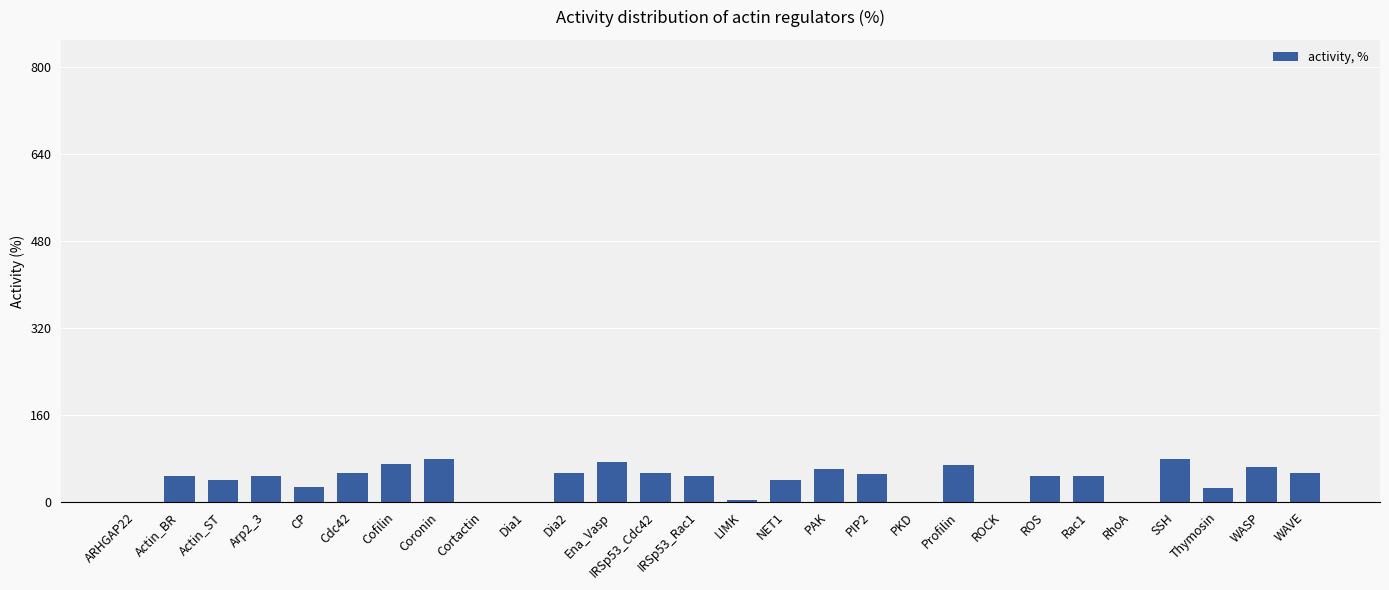

How many data points does each series have?

28